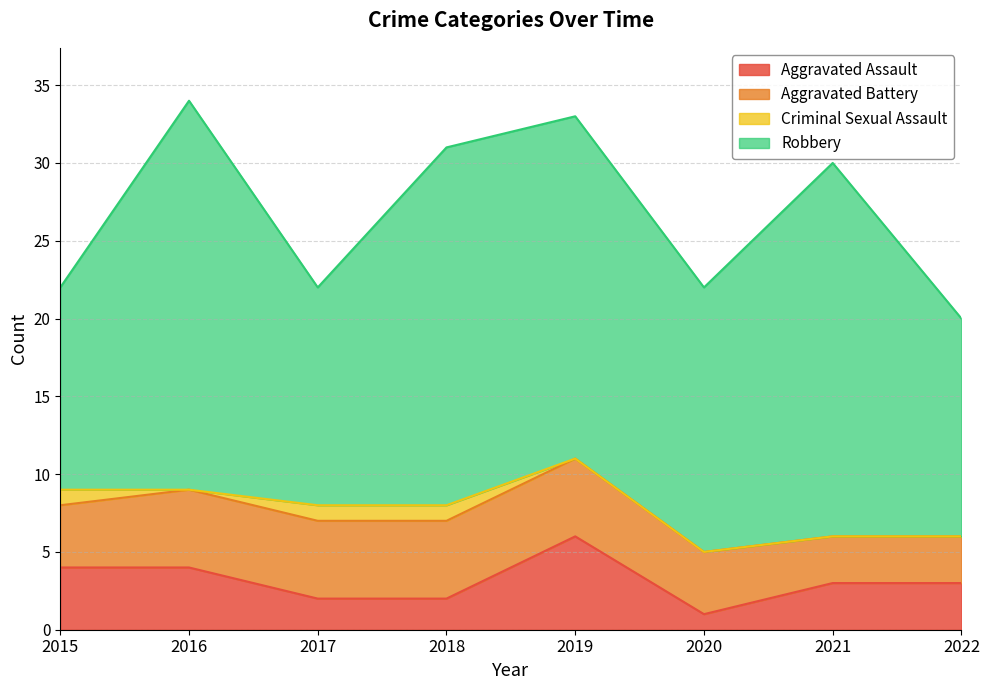

What is the difference between the second highest and second lowest values in the Aggravated Battery series?

2